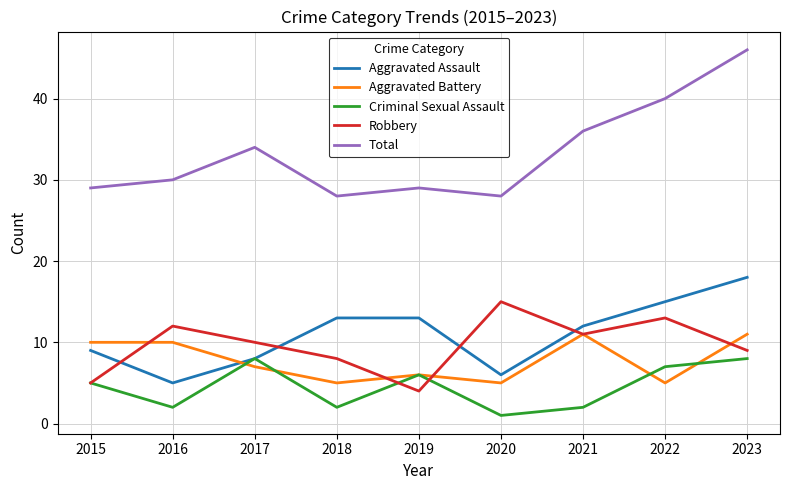

True or false: Robbery and Criminal Sexual Assault cross at least once.

True